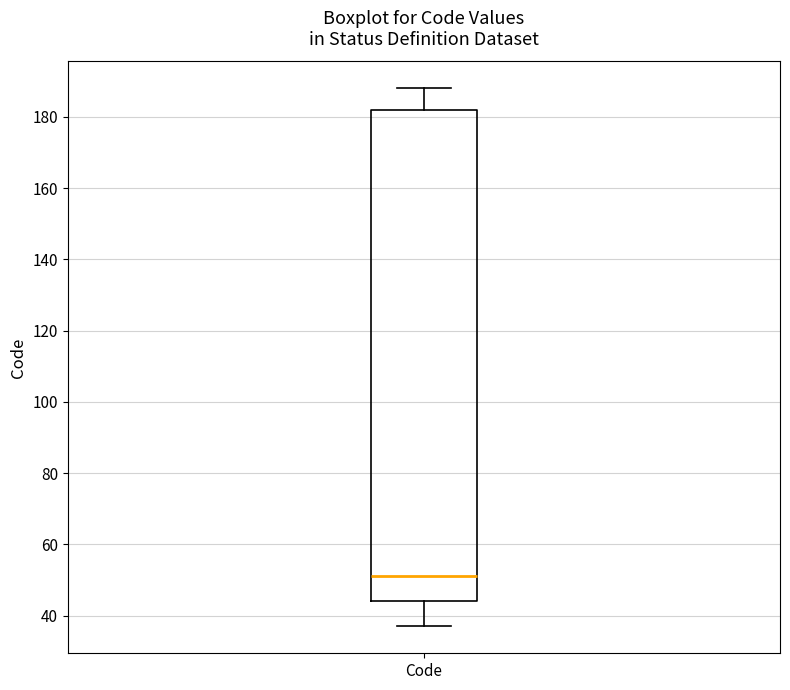

Read this box plot against the y-axis: the position of the median line, the range covered by the box, and the ends of both whiskers. The values are not printed on the chart, so give them approximately, as read against the axis.

median 52, box 44 to 182, whiskers 38 to 188